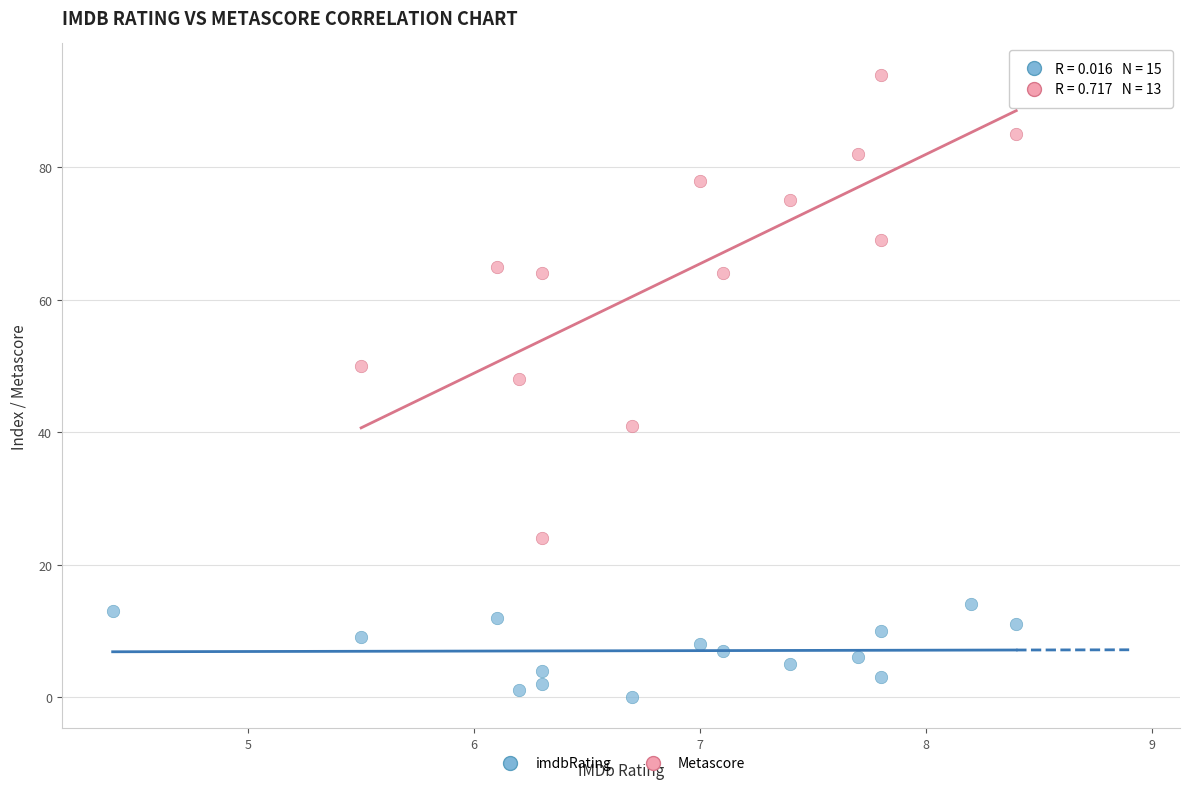

Which series has the largest Y range (max minus min)?

Metascore